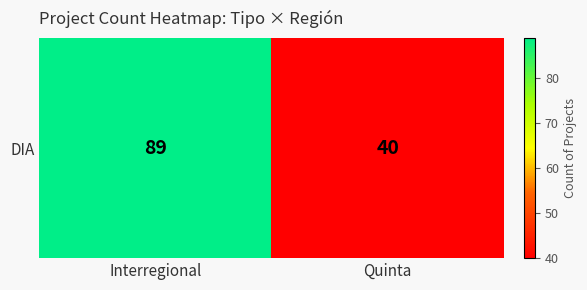

True or false: the data shows 28 at Interregional.

False